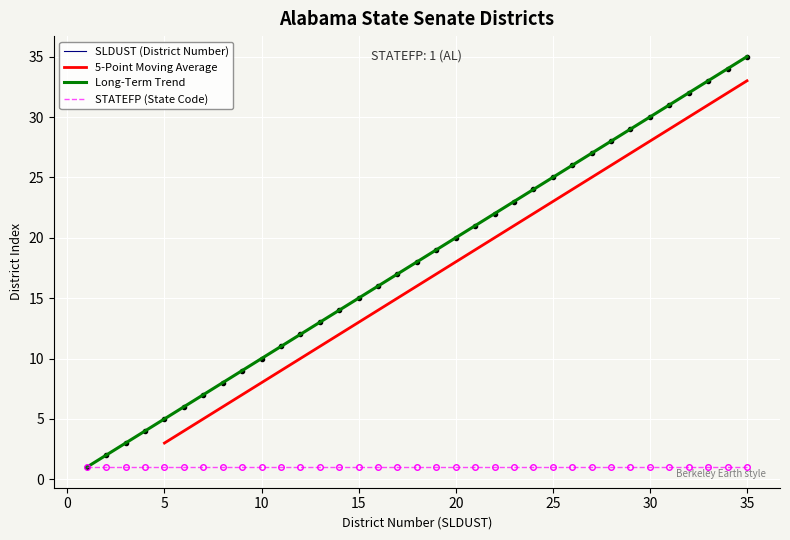

Which has a higher value, 24 or 26?

26